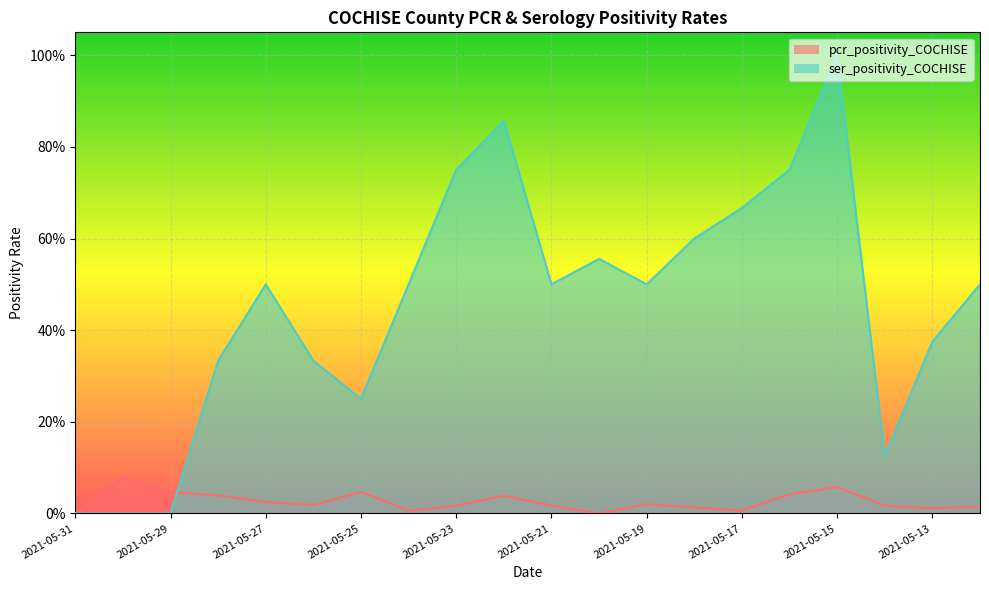

How many intersections are there between pcr_positivity_COCHISE and ser_positivity_COCHISE?

1